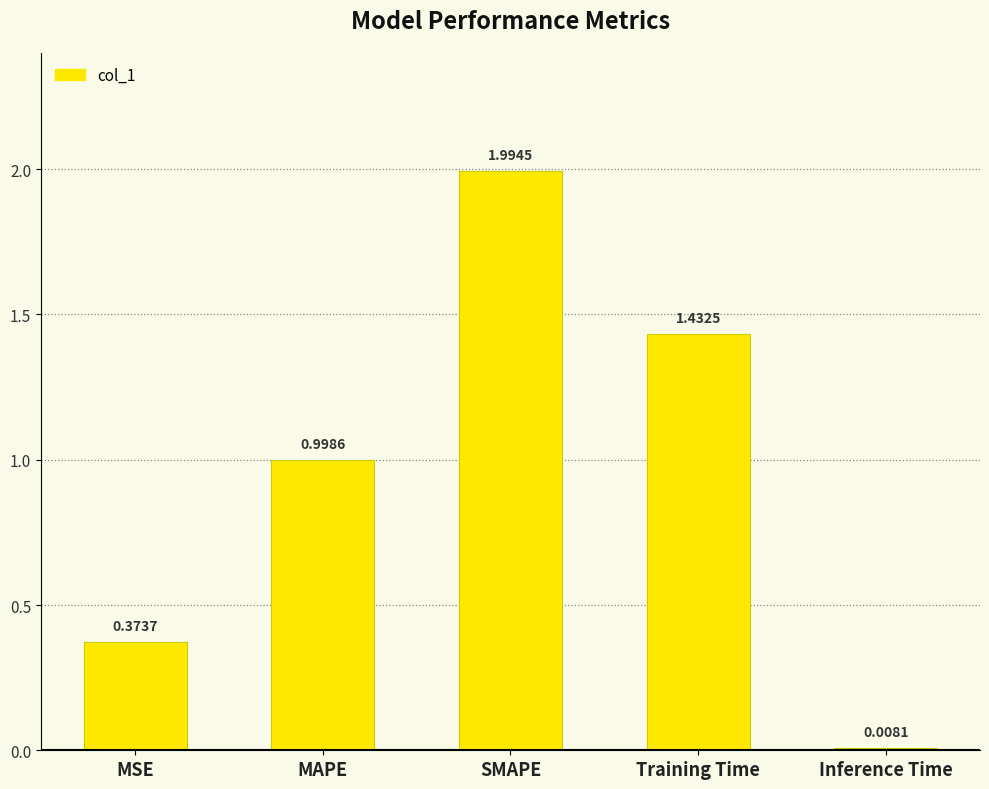

Which category has the lowest value across all series?

Inference Time